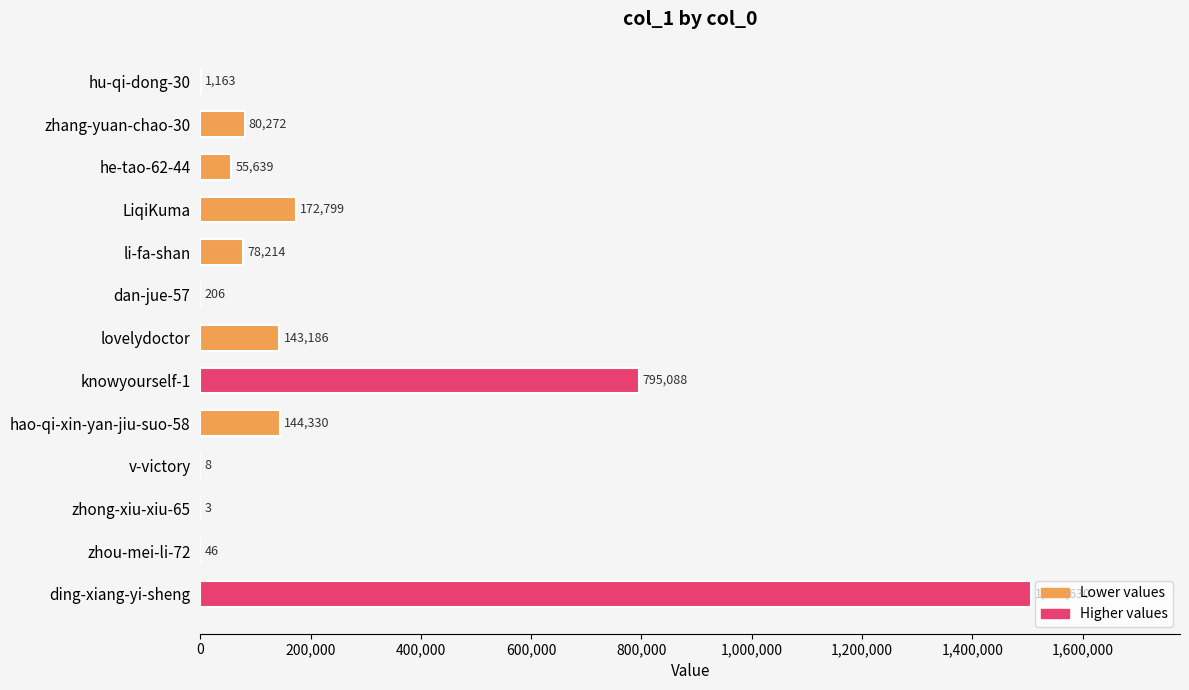

What is the sum of all values?

2976584